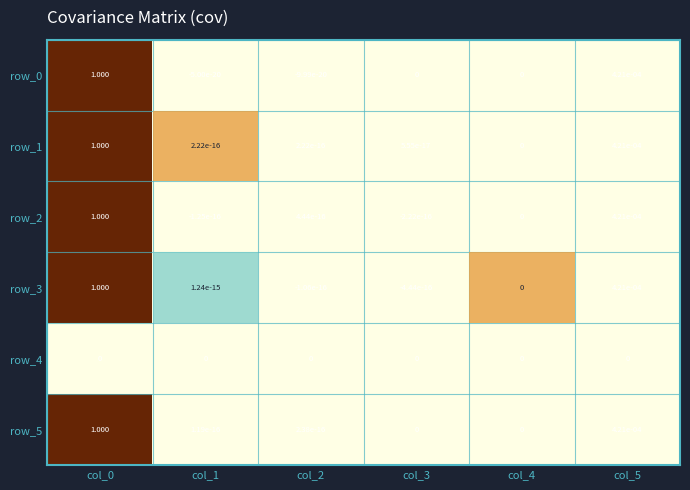

At which label does row_0 reach its minimum?

col_2